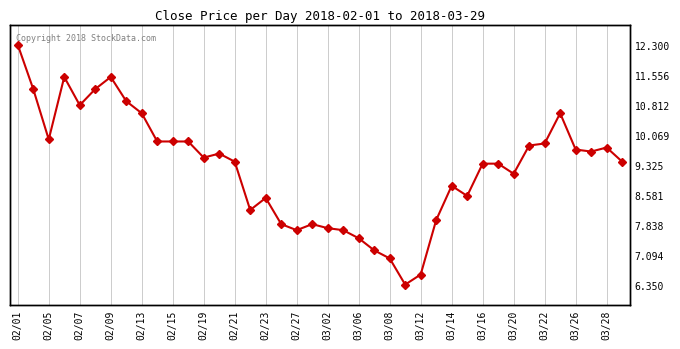

True or false: the data has more than 2 interior local peaks.

True